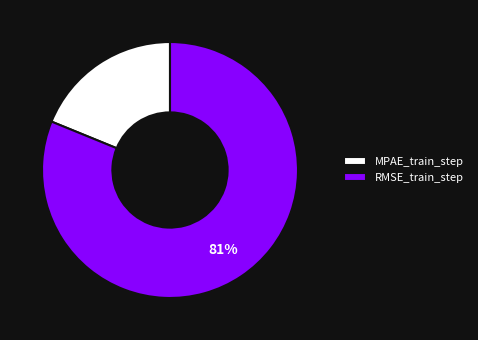

To the nearest percent, what is the average slice percentage?

50%